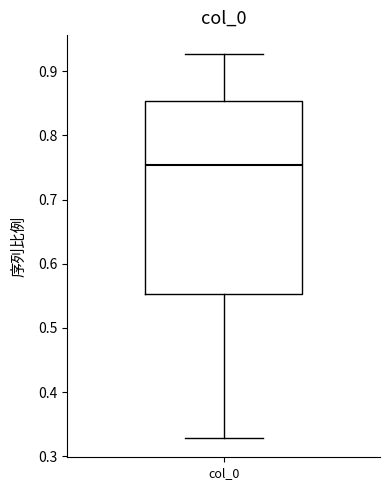

Read this box plot against the y-axis: the position of the median line, the range covered by the box, and the ends of both whiskers. The values are not printed on the chart, so give them approximately, as read against the axis.

median 0.75, box 0.55 to 0.85, whiskers 0.33 to 0.93